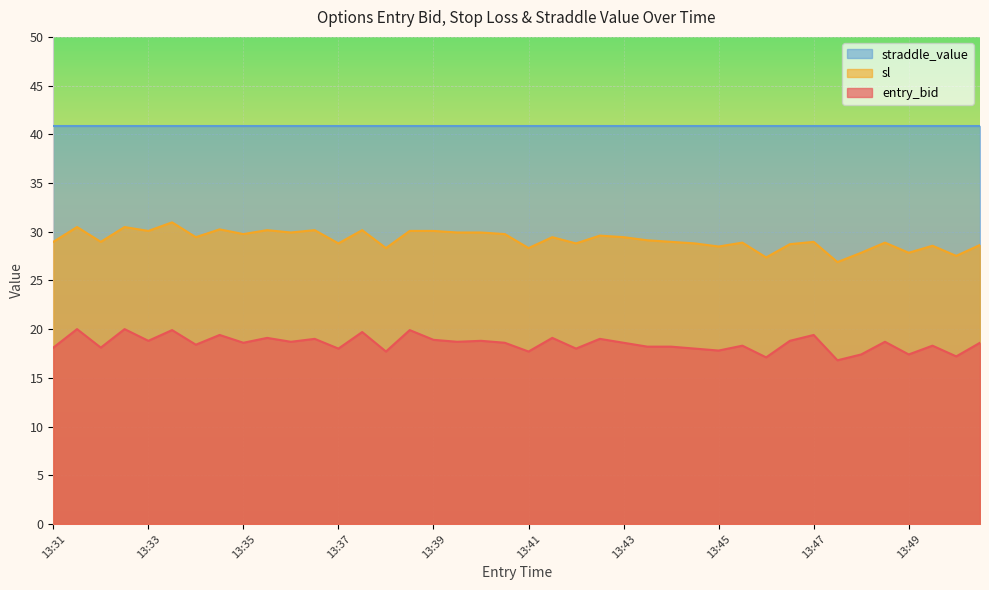

Is it true that entry_bid equals 9.0 at 13:44?

False